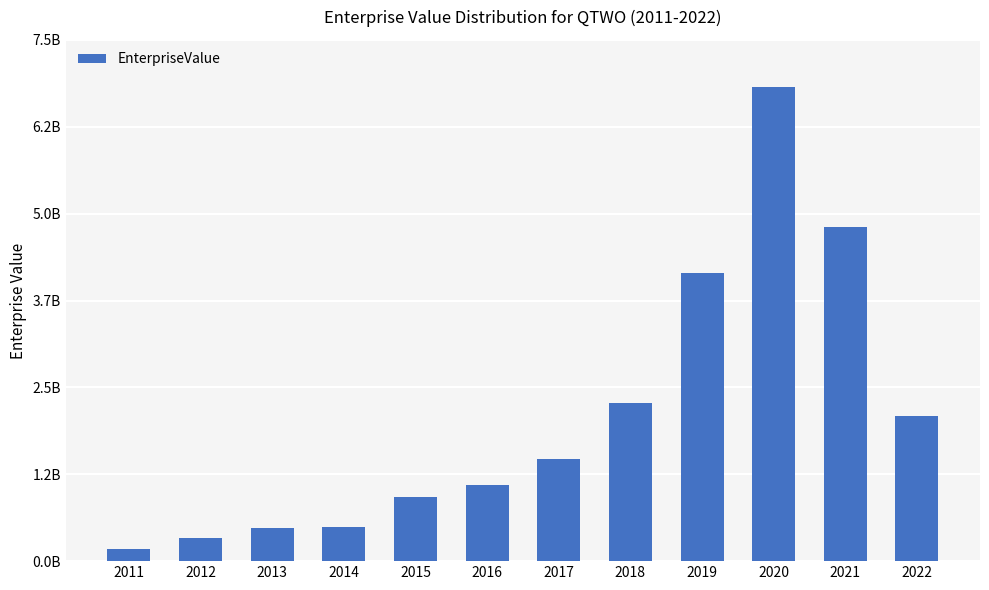

Does the chart contain any negative values?

No